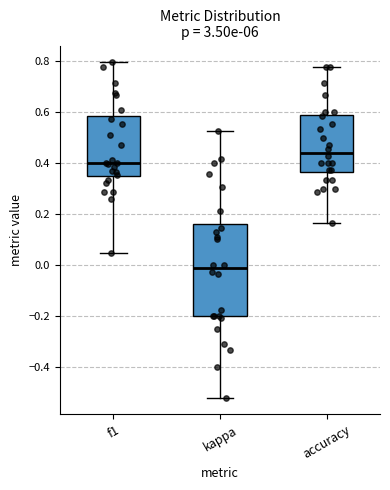

Which box's median line is the highest?

accuracy